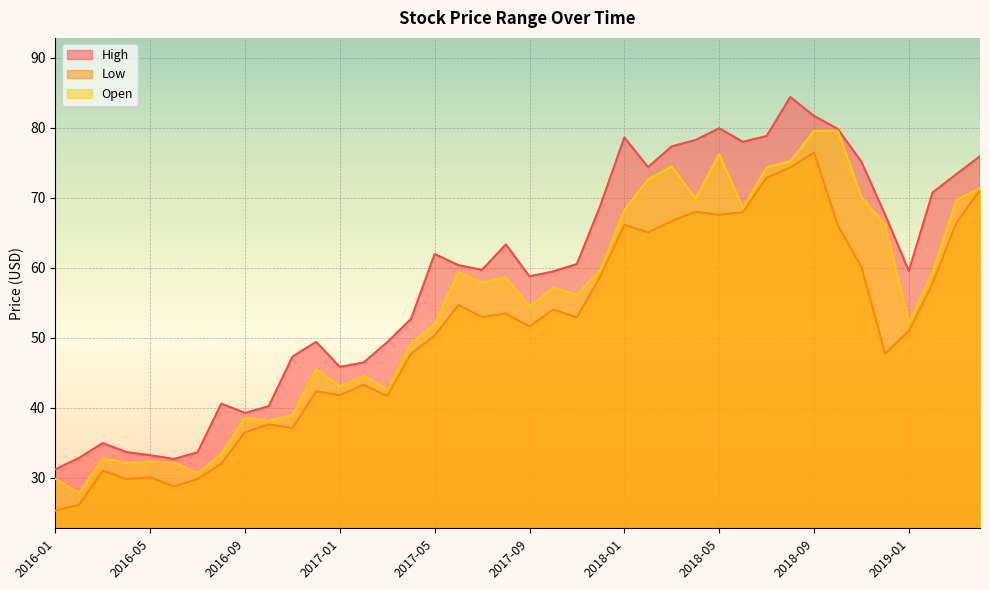

True or false: High and Low cross at least once.

False